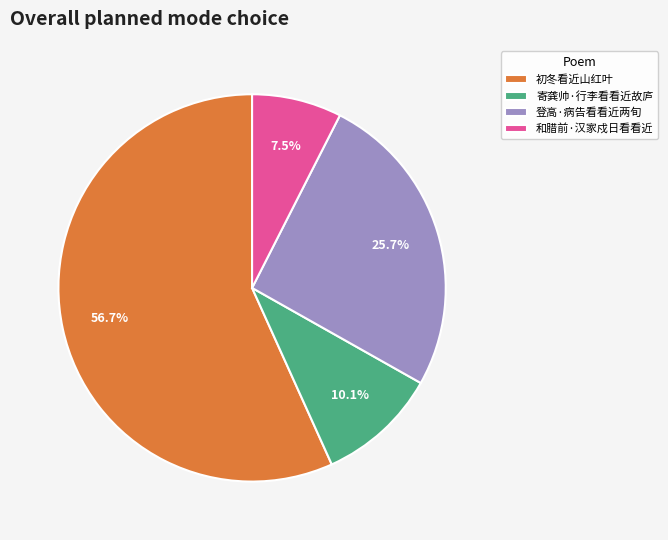

Is 初冬看近山红叶 the majority of the pie?

Yes